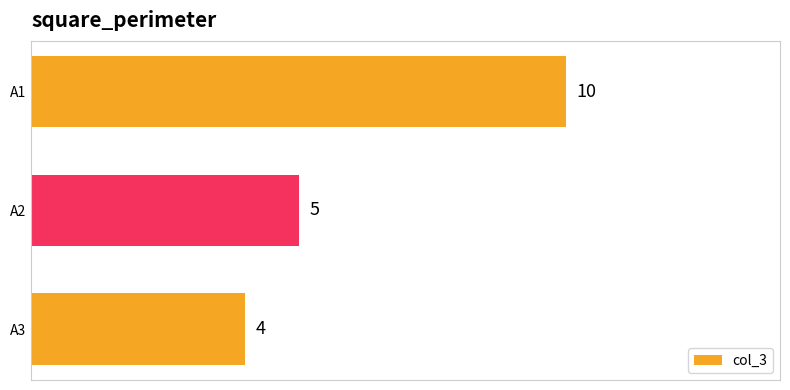

What is the sum of all values?

19